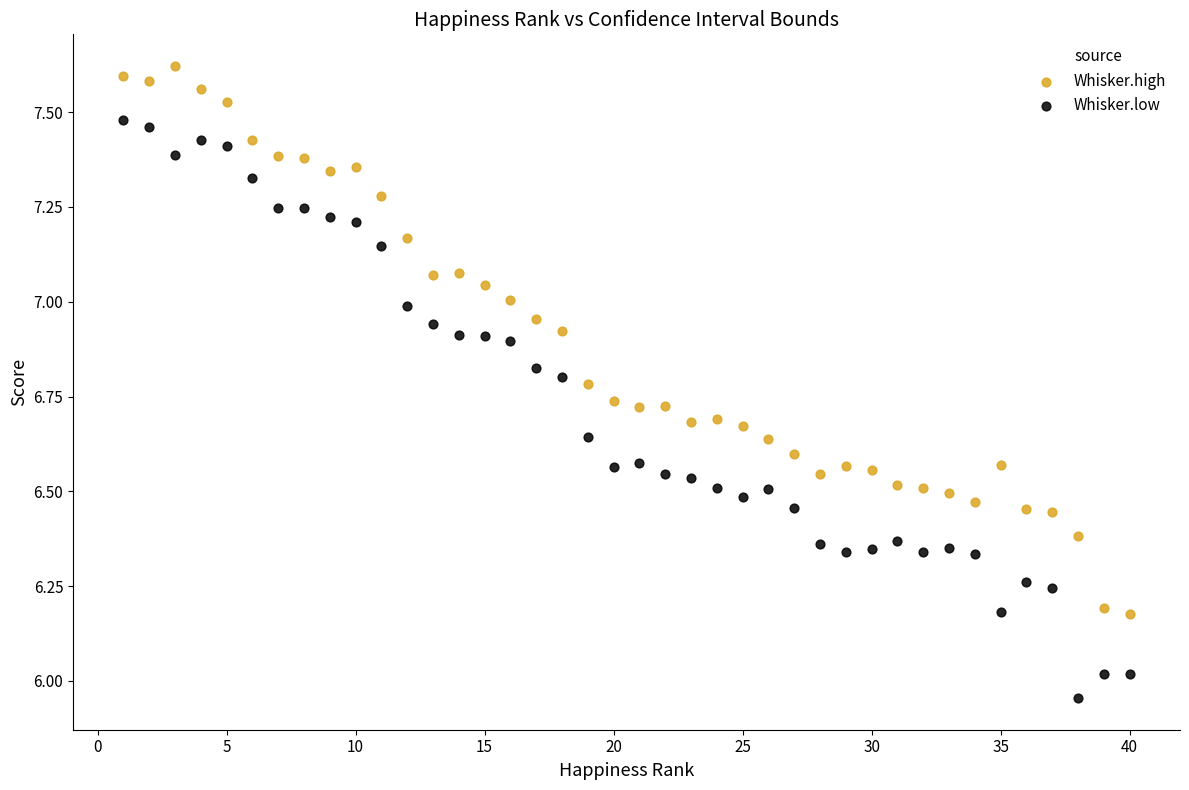

Which series contains the highest Y value?

Whisker.high